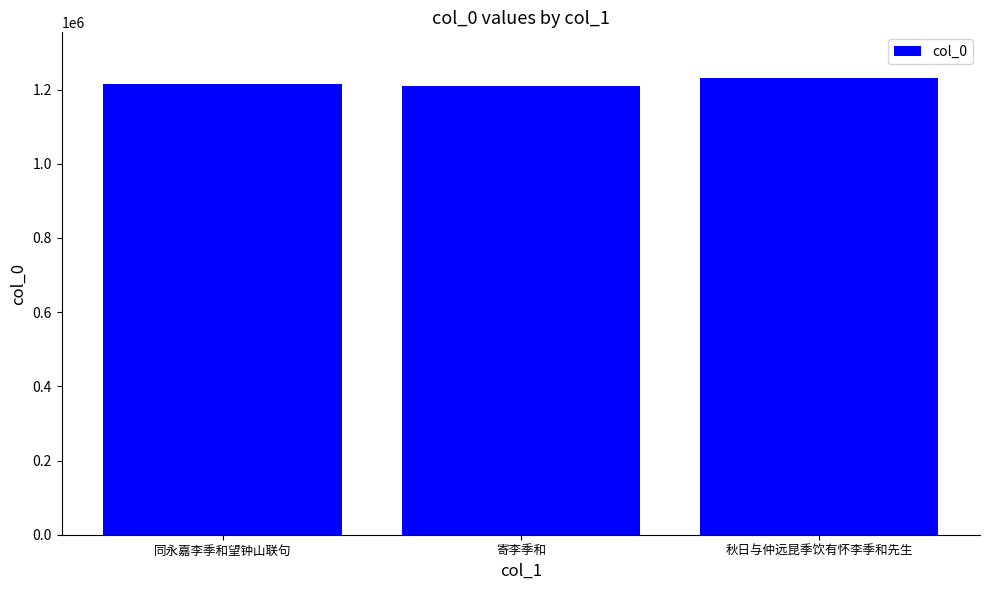

What is the sum of all values?

3656733